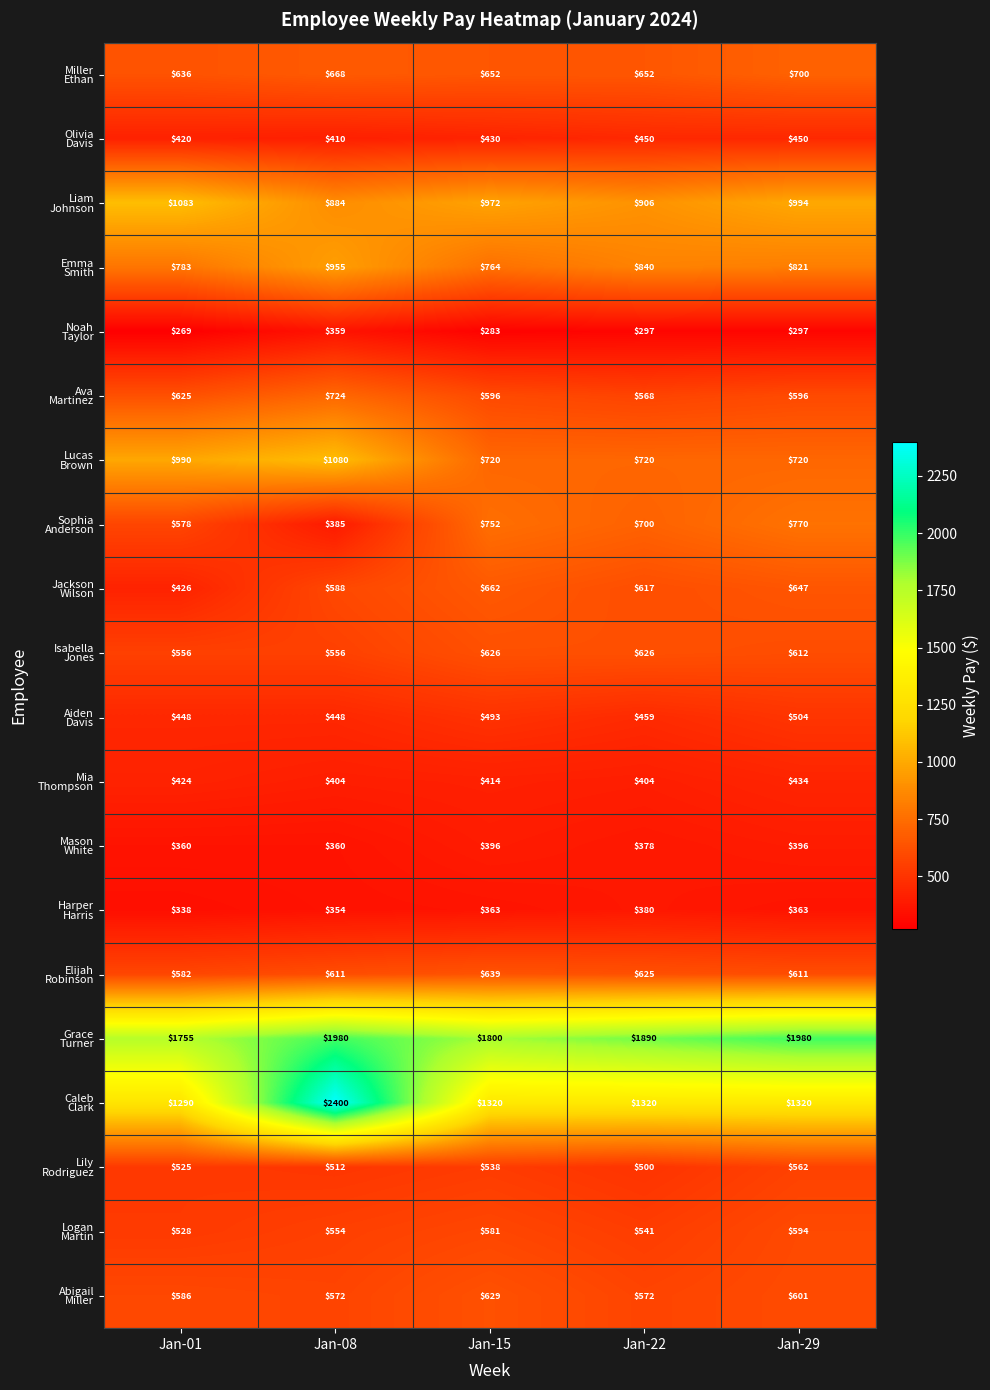

What is the total value across all series at Jan-15?

13630